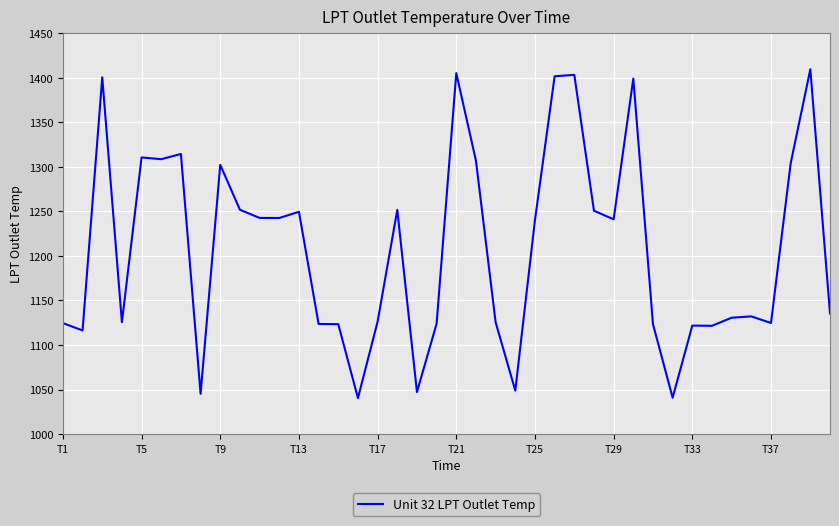

What is the difference between the maximum and minimum values?

369.1